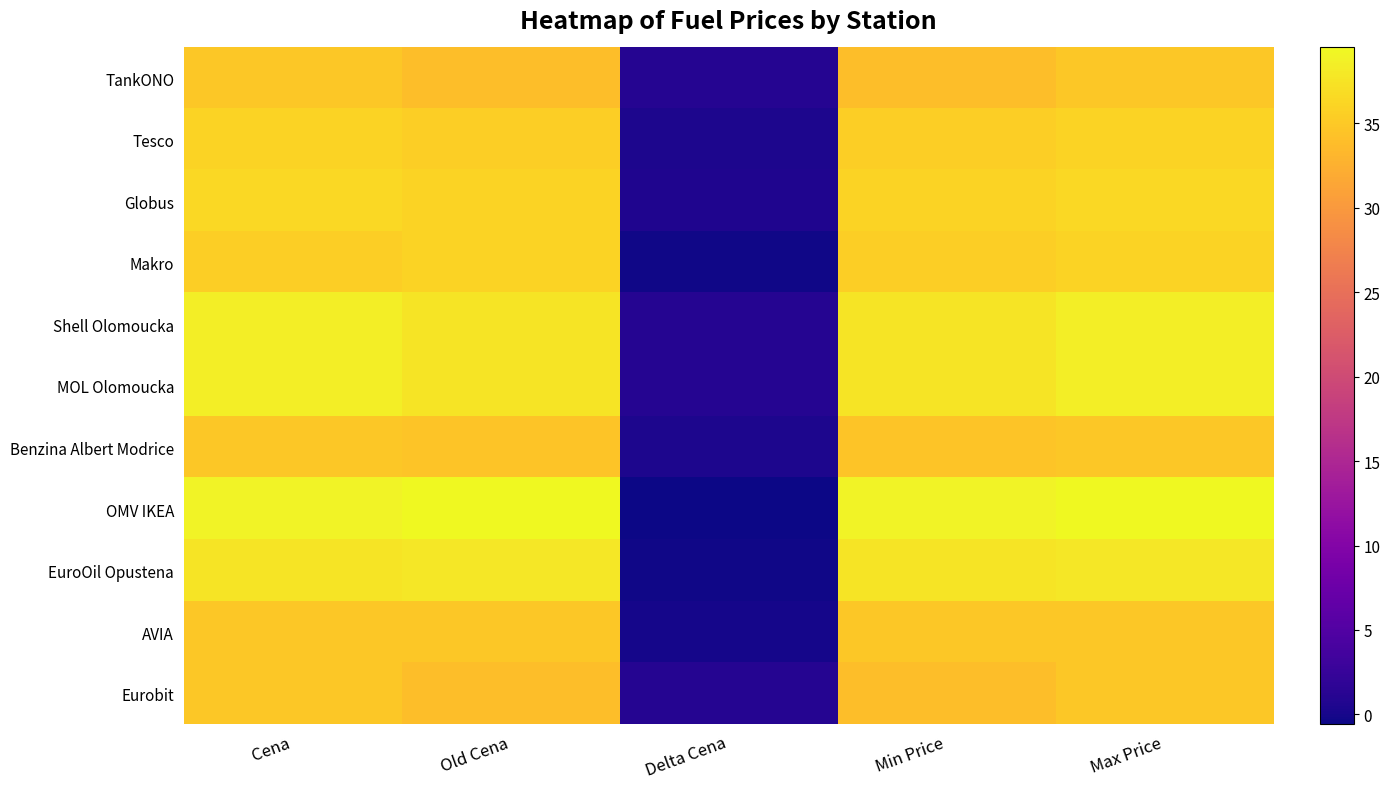

Rank the series by their maximum value, from highest to lowest.

OMV IKEA, Shell Olomoucka, MOL Olomoucka, EuroOil Opustena, Globus, Tesco, Makro, TankONO, Benzina Albert Modrice, AVIA, Eurobit